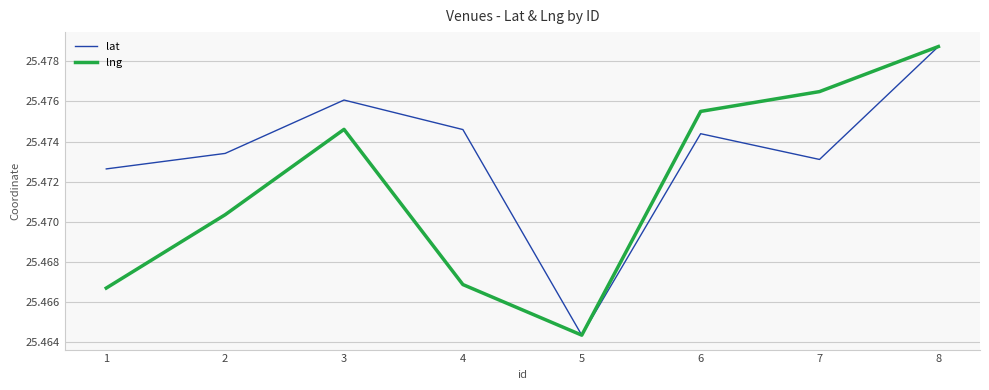

Is it true that lat equals 39.8 at 8?

False